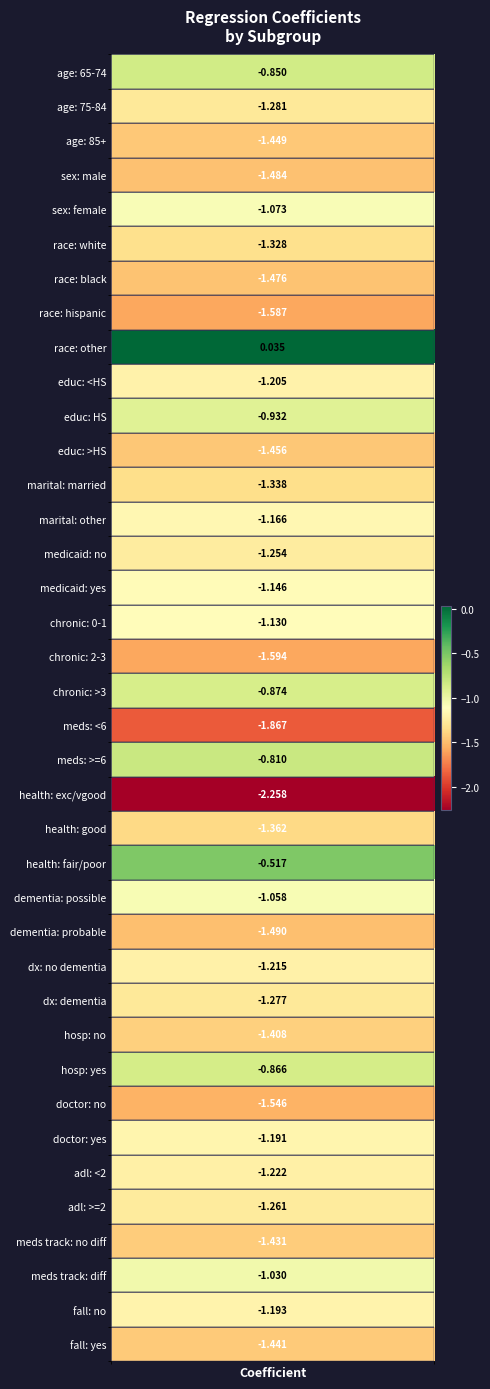

Reading left to right, list all the values displayed in this chart.

65 to 74=-0.8	75 to 84=-1.3	85 +=-1.4	male=-1.5	female=-1.1	white, non-hispanic=-1.3	black, non-hispanic=-1.5	hispanic=-1.6	other=0.0	below high school=-1.2	high school=-0.9	beyond high school=-1.5	married or living with partner=-1.3	separated/divorced/widowed=-1.2	does not have medicaid=-1.3	has medicaid=-1.1	0-1=-1.1	2-3=-1.6	>3=-0.9	less than 6=-1.9	6 or more=-0.8	excellent/very good=-2.3	good=-1.4	fair/poor=-0.5	possible dementia=-1.1	probable dementia=-1.5	no dementia diagnosis=-1.2	dementia diagnosed=-1.3	not hospitalized=-1.4	hospitalized=-0.9	did not see doctor=-1.5	seen doctor=-1.2	<2=-1.2	>=2=-1.3	no difficulty=-1.4	difficulty=-1.0	no falls=-1.2	fallen=-1.4